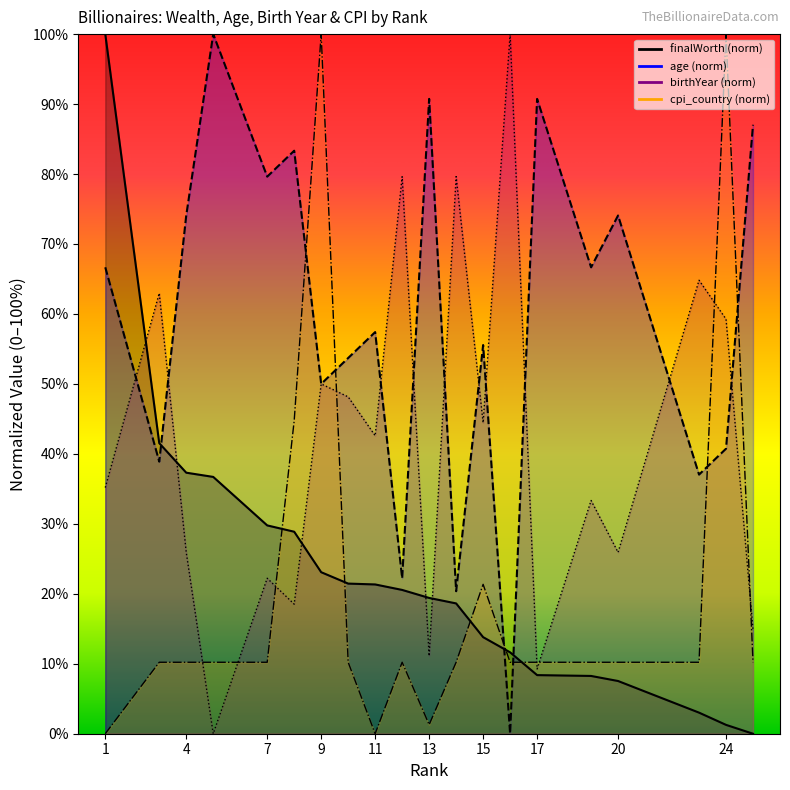

True or false: birthYear has a value of 68.7 at 16.

False